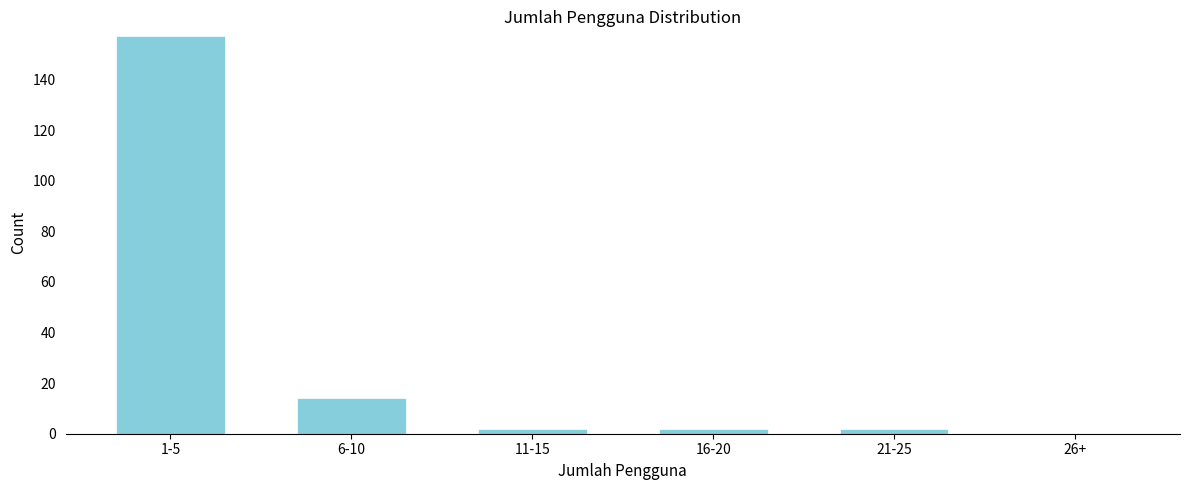

Reading left to right, what are all the values shown in this chart?

1-5=157	6-10=14	11-15=2	16-20=2	21-25=2	26+=0